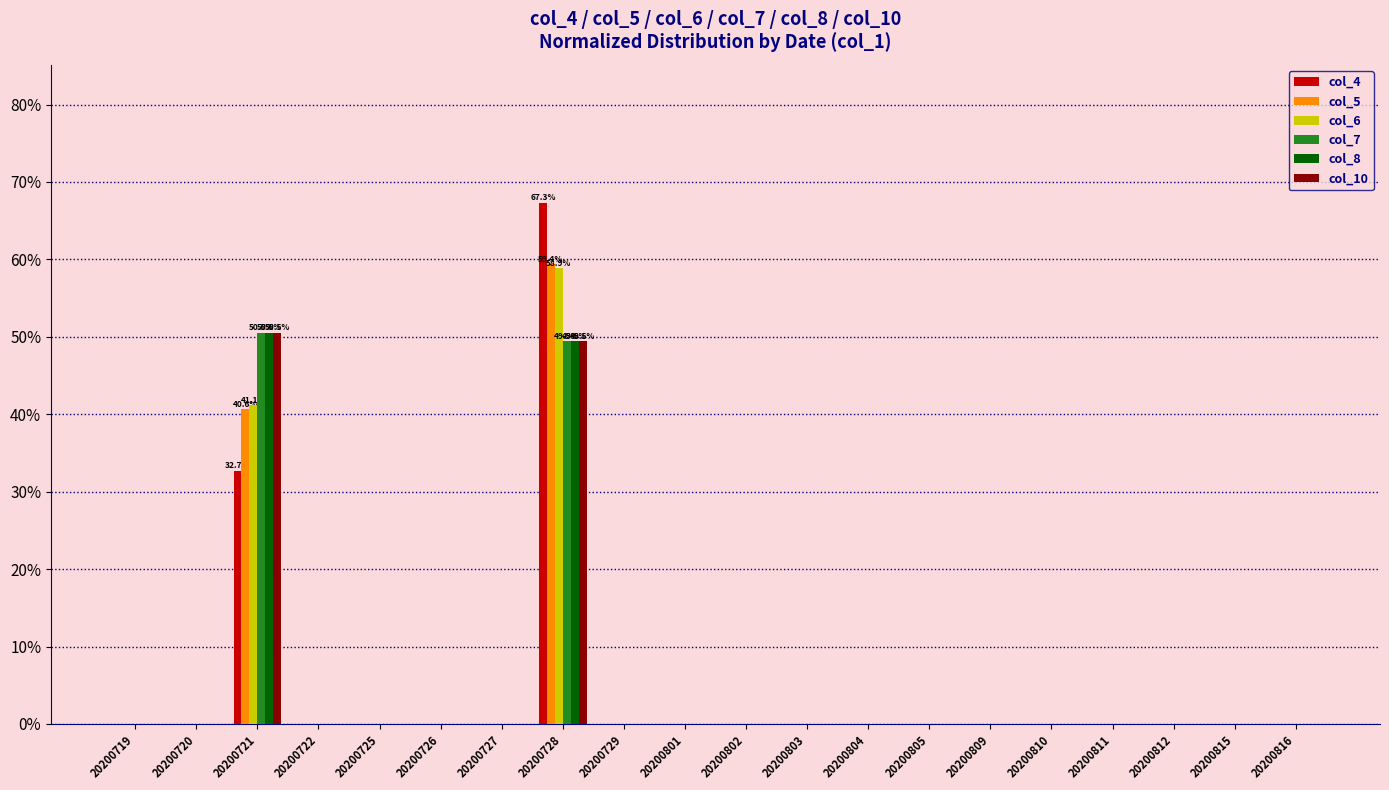

What is the sum of all col_6 values?

100.0